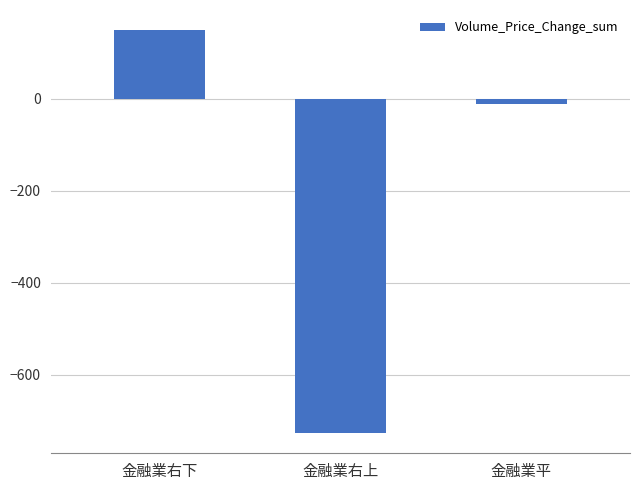

List the labels in order of value, largest first.

金融業右下, 金融業平, 金融業右上